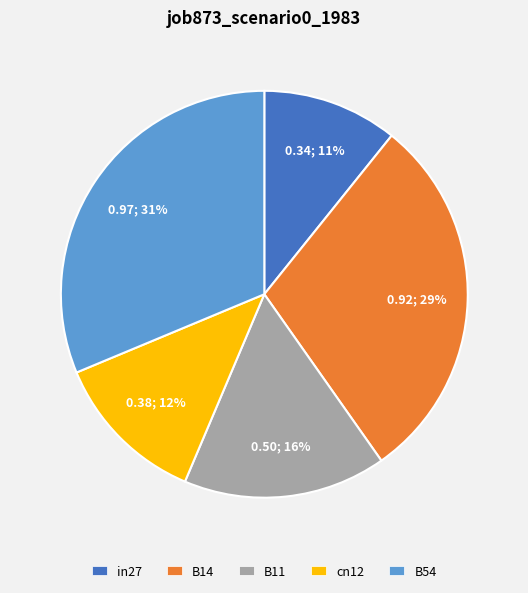

To the nearest percent, what is the combined percentage of B11 and cn12?

28%